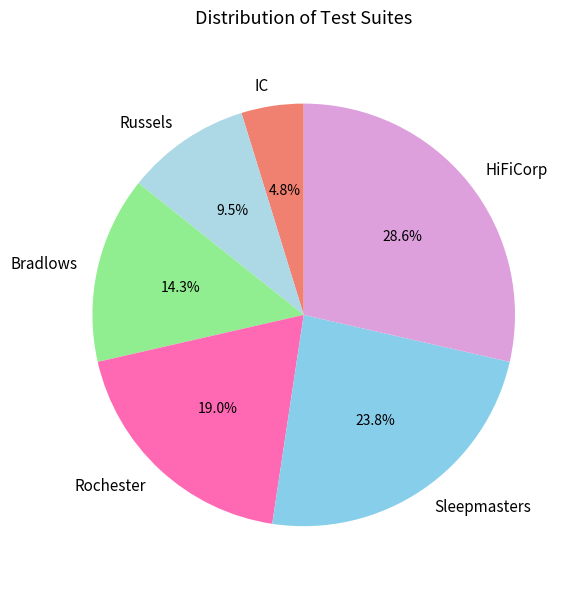

Is it true that Rochester is 33% of the pie?

False